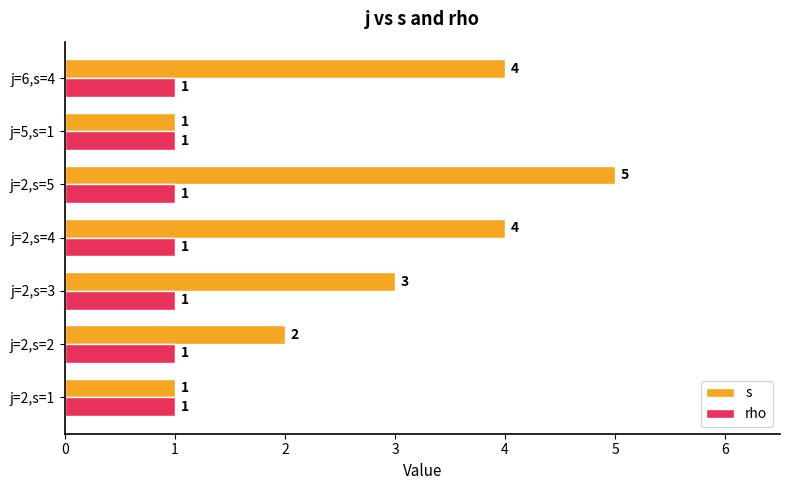

Count the s values in the range 1 to 4.

6